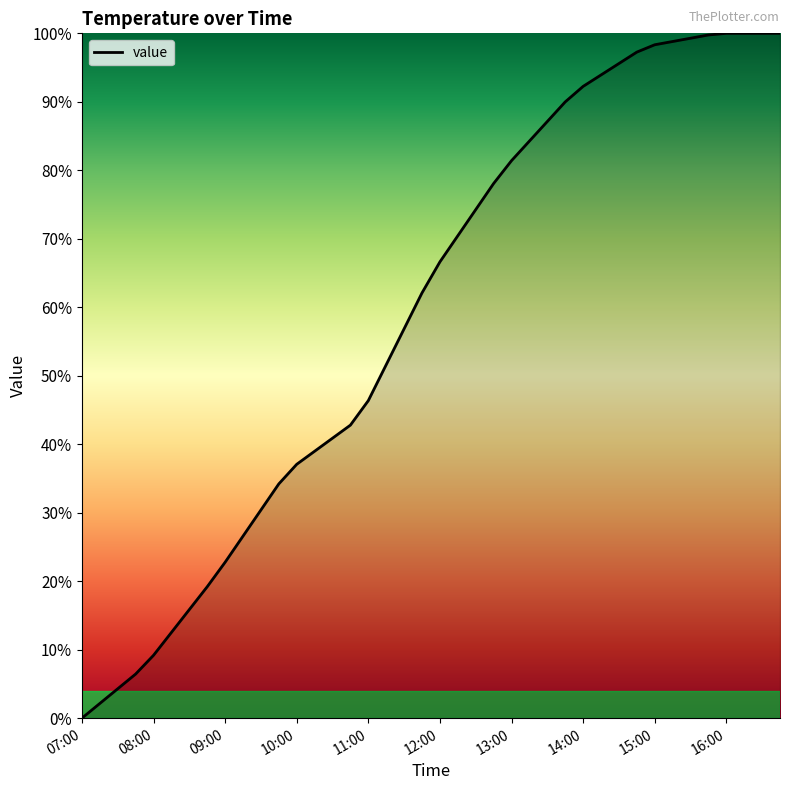

Does the chart have visible grid lines?

No